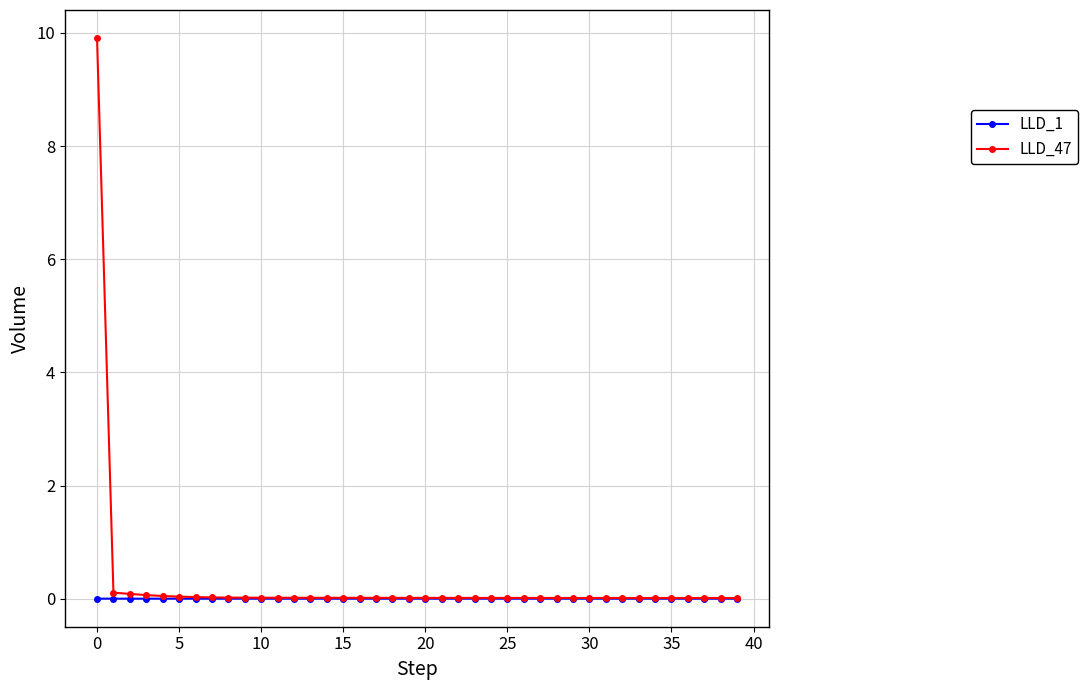

Rank the series by their maximum value, from highest to lowest.

LLD_47, LLD_1